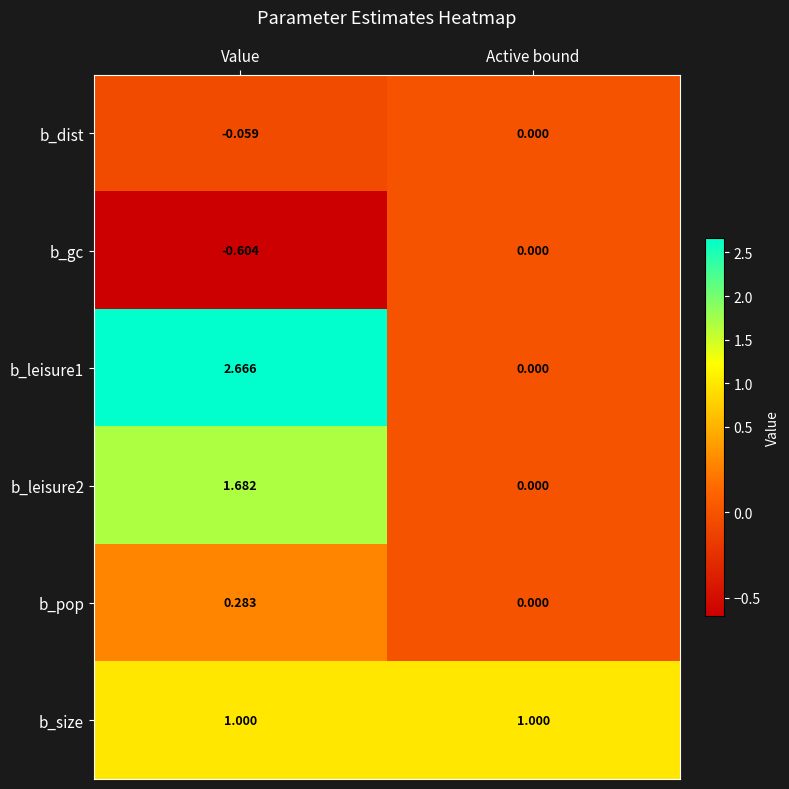

At which label does b_gc reach its peak?

Active bound